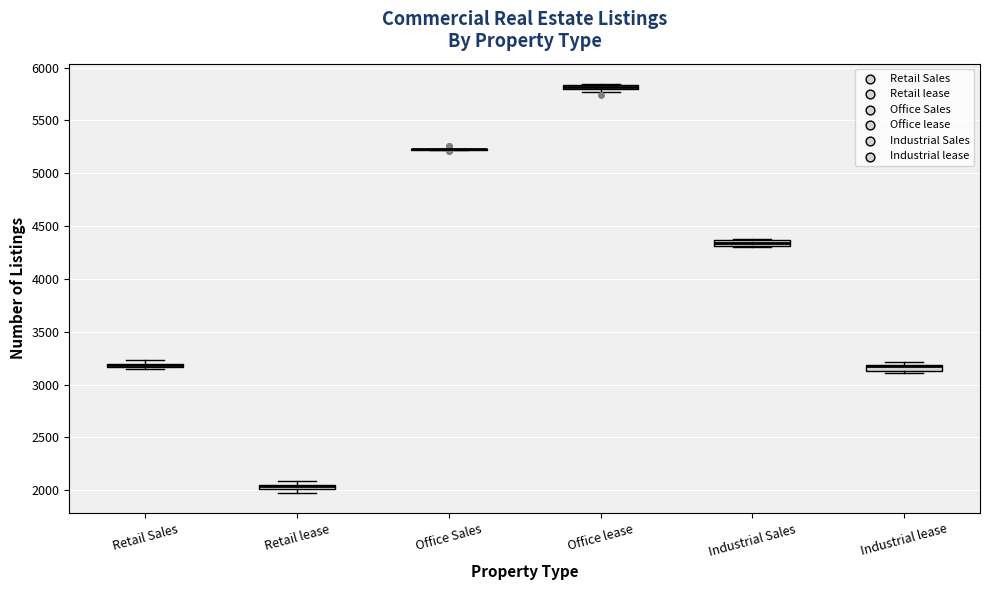

Where is the lower edge of the box for Industrial lease on the y-axis? The values are not printed on the chart, so give them approximately, as read against the axis.

3150